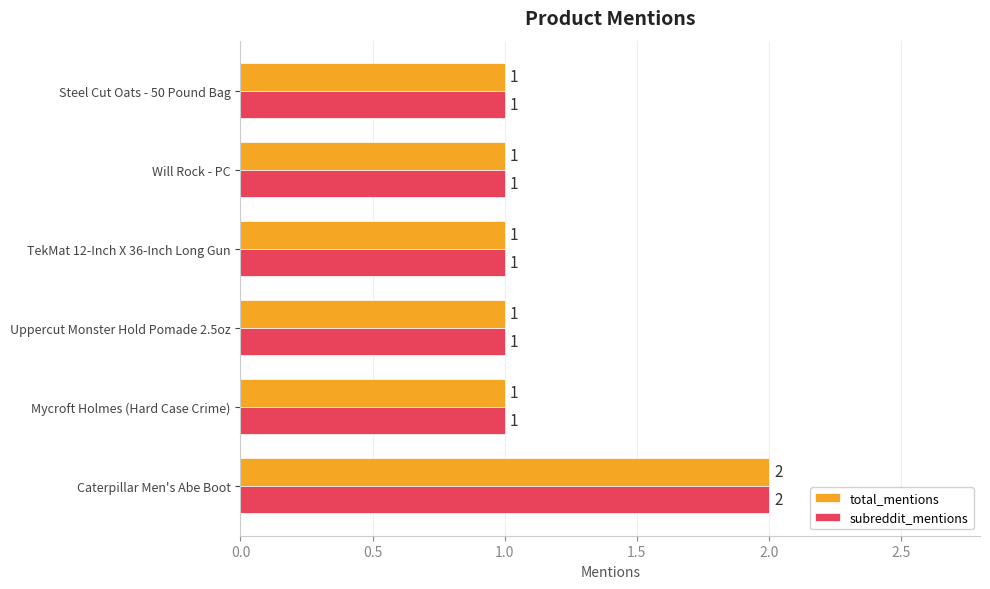

How many subreddit_mentions values are between 1 and 2?

6